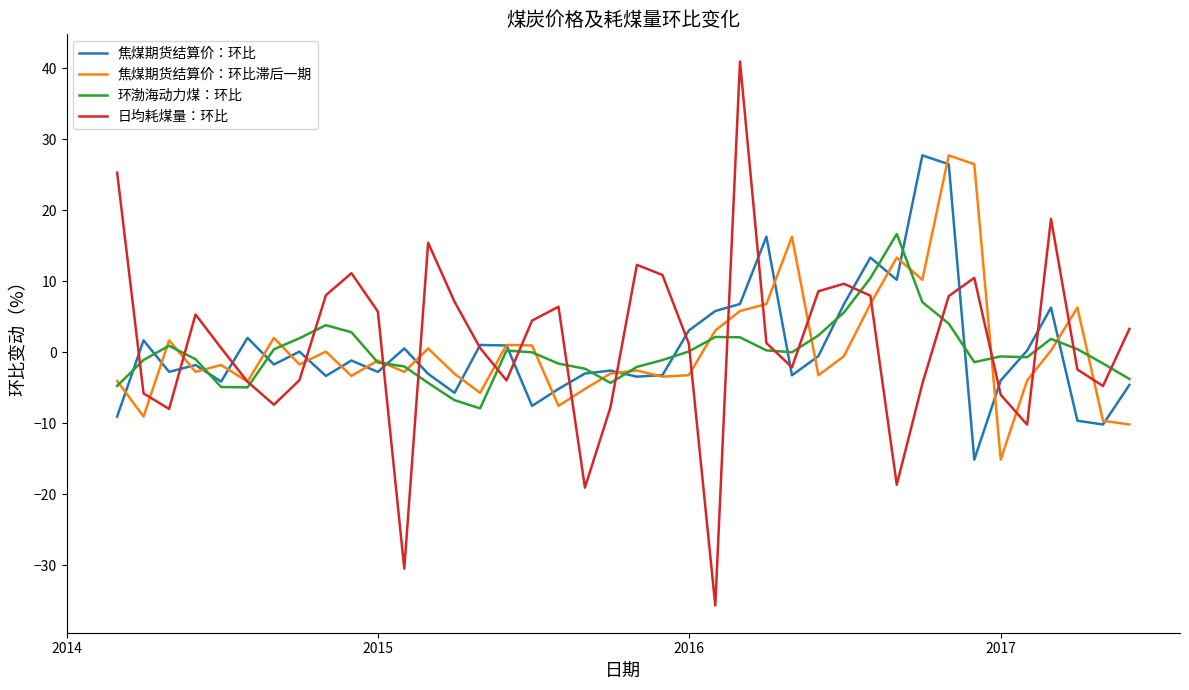

Which series has the widest spread of values?

日均耗煤量：环比